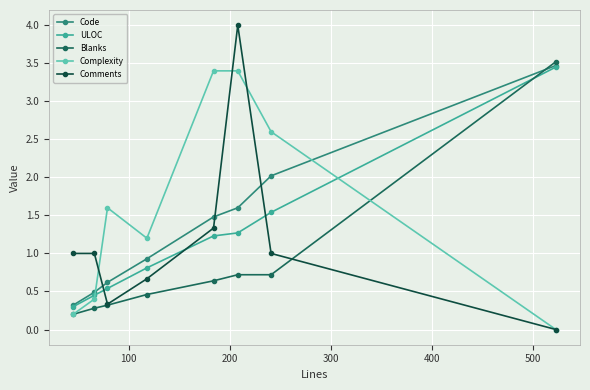

What is the average value of the Code series?

1.4